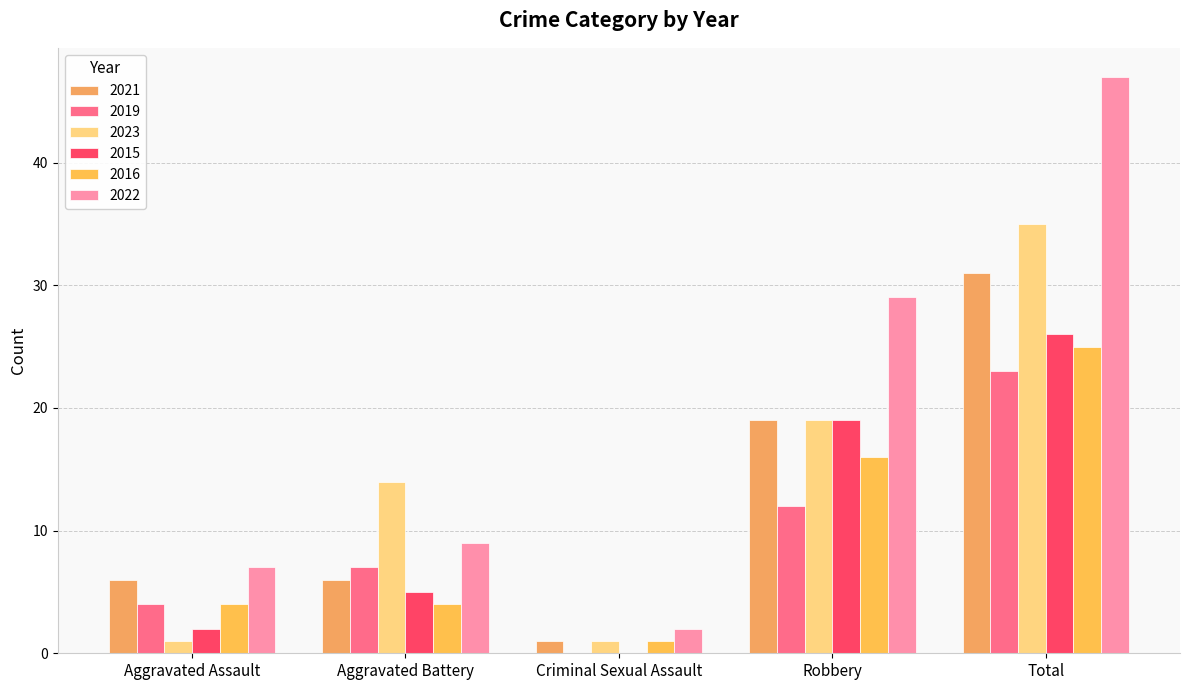

At Aggravated Assault, list the series in order from largest to smallest.

2022, 2021, 2019, 2016, 2015, 2023